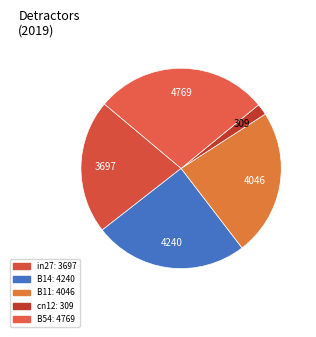

Which category has the smallest portion of the pie?

cn12